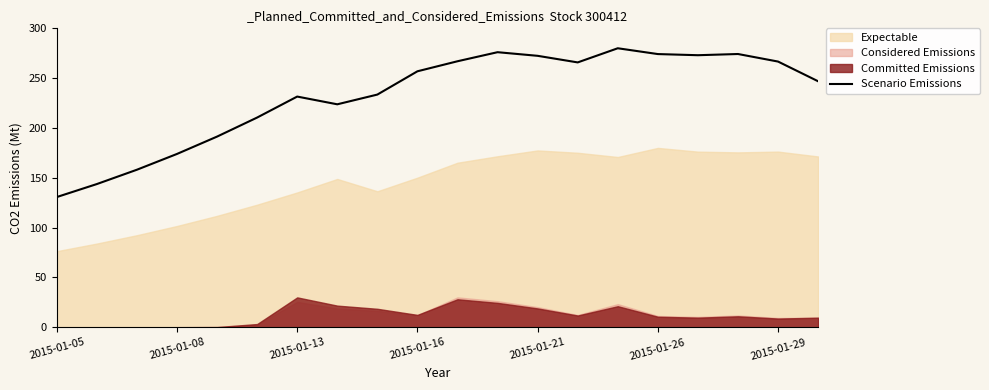

At which label does Scenario Emissions reach its minimum?

2015-01-05